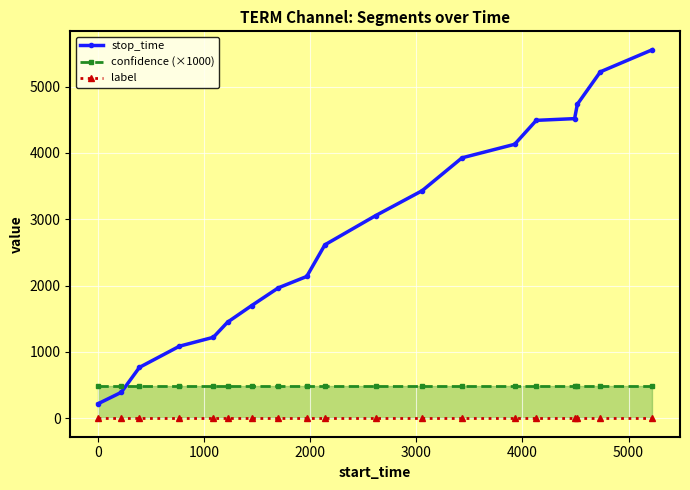

True or false: label and stop_time cross at least once.

False